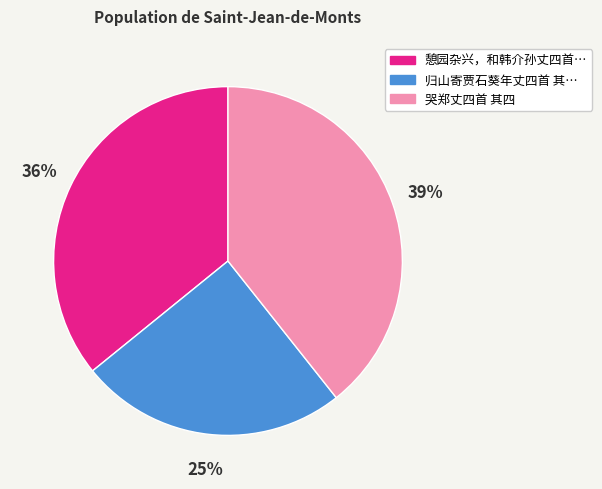

Count the number of slices in the pie.

3